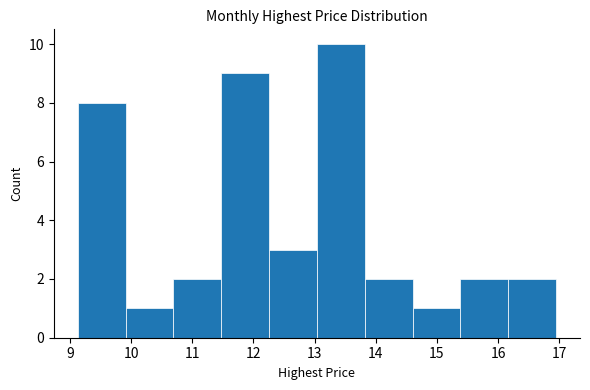

Reading left to right, transcribe this chart: for each bar, give the range it covers on the x-axis and its height. Neither the bar edges nor the heights are printed on the chart, so give them approximately, as read against the axes.

9.1 to 9.9: 8
9.9 to 10.7: 1
10.7 to 11.5: 2
11.5 to 12.3: 9
12.3 to 13.0: 3
13.0 to 13.8: 10
13.8 to 14.6: 2
14.6 to 15.4: 1
15.4 to 16.2: 2
16.2 to 16.9: 2